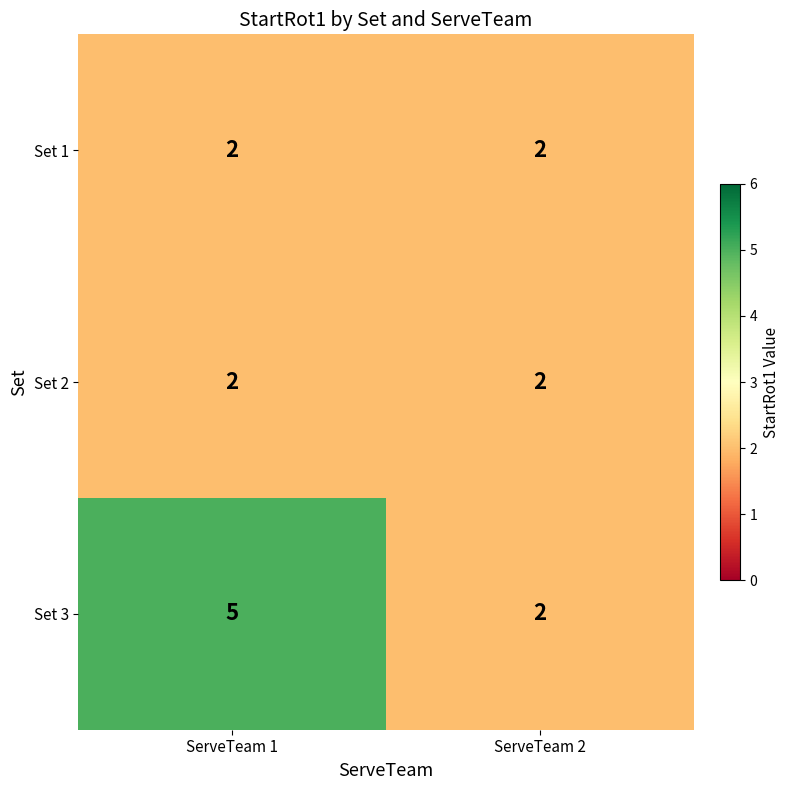

Which series has the widest spread of values?

Set 3